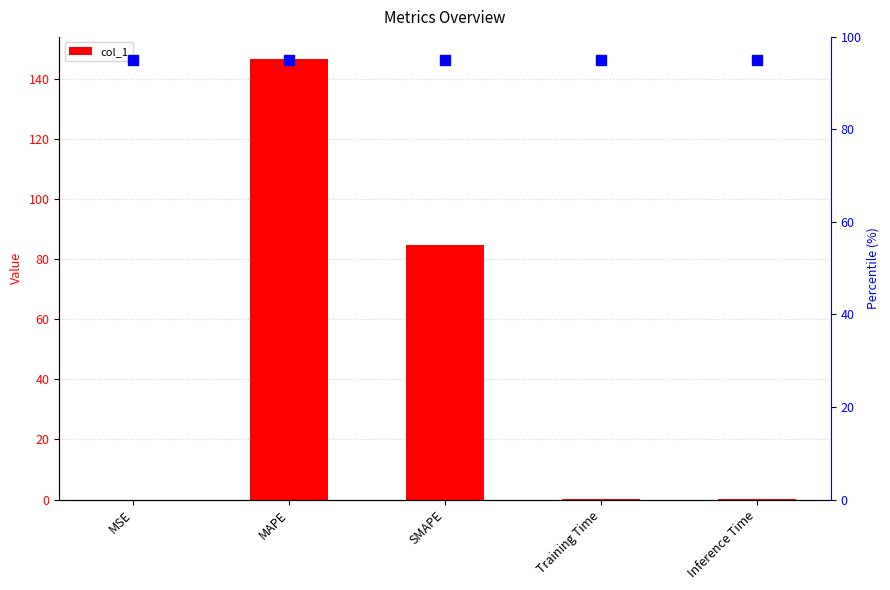

What is the difference between the maximum and minimum values?

146.7